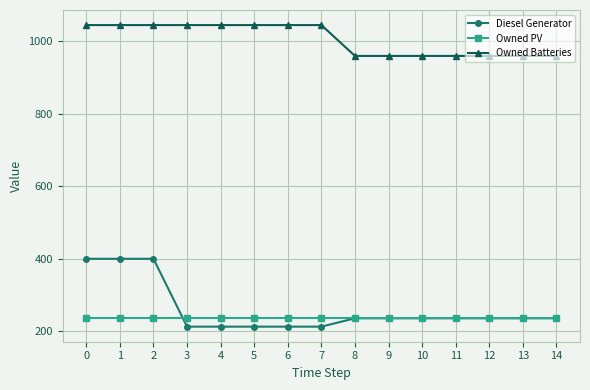

List the series in order of their peak value, lowest first.

Owned PV, Diesel Generator, Owned Batteries